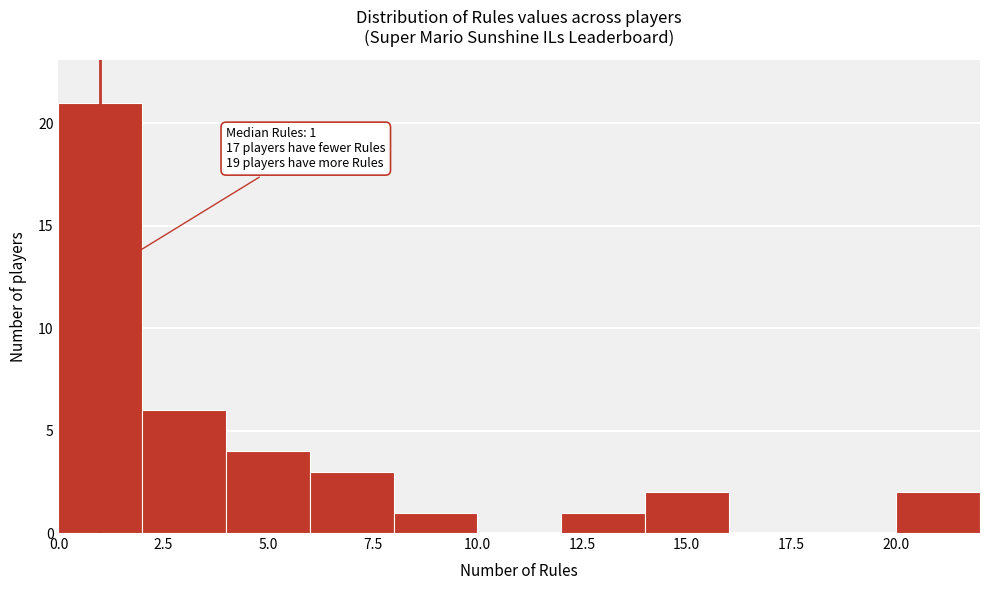

Which range on the x-axis has the tallest bar?

0 to 2